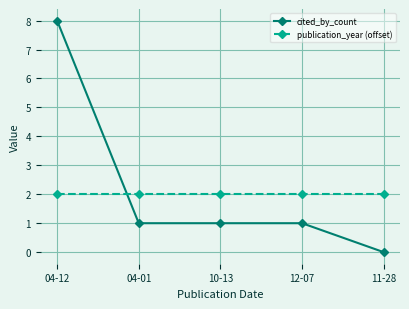

What is the sum of the publication_year (offset) values at 12-07 and 11-28?

4